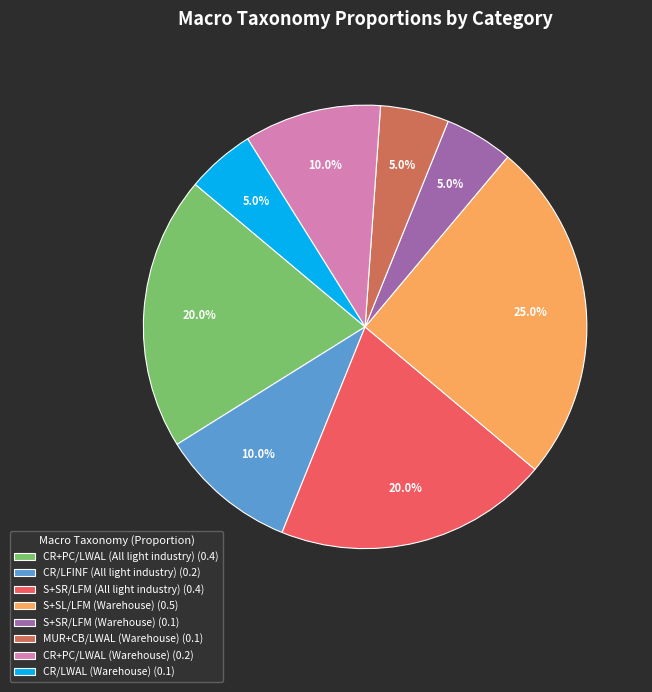

How many segments does this pie chart have?

8